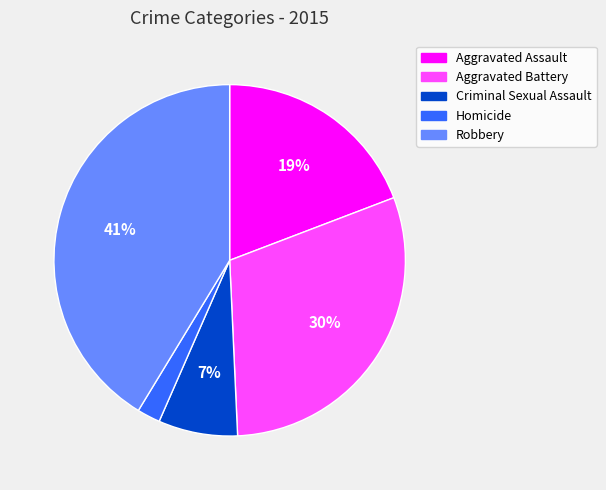

Rank the categories by value from lowest to highest.

Homicide, Criminal Sexual Assault, Aggravated Assault, Aggravated Battery, Robbery